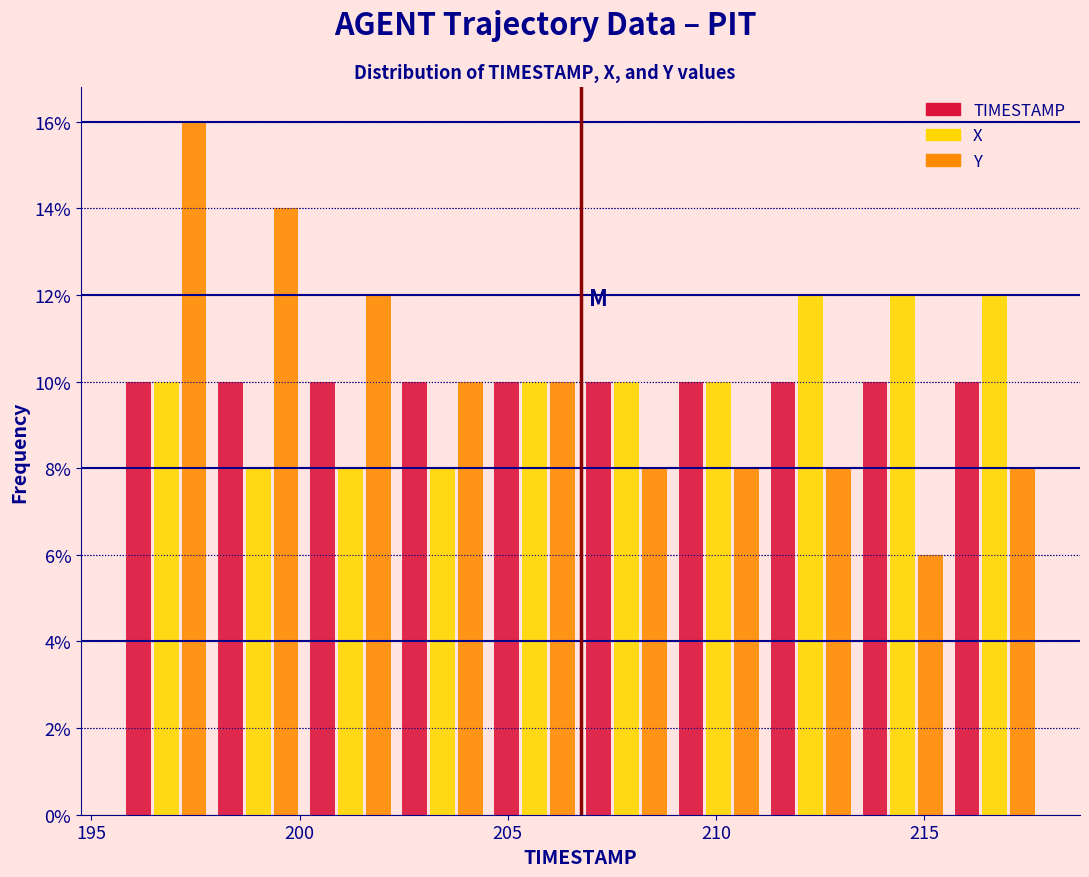

Reading left to right, list every range on the x-axis with the height of the bar of each series over it. Neither the bar edges nor the heights are printed on the chart, so give them approximately, as read against the axes.

195.5 to 198.0: TIMESTAMP=10	X=10	Y=16
198.0 to 200.0: TIMESTAMP=10	X=8	Y=14
200.0 to 202.5: TIMESTAMP=10	X=8	Y=12
202.5 to 204.5: TIMESTAMP=10	X=8	Y=10
204.5 to 206.5: TIMESTAMP=10	X=10	Y=10
206.5 to 209.0: TIMESTAMP=10	X=10	Y=8
209.0 to 211.0: TIMESTAMP=10	X=10	Y=8
211.0 to 213.5: TIMESTAMP=10	X=12	Y=8
213.5 to 215.5: TIMESTAMP=10	X=12	Y=6
215.5 to 218.0: TIMESTAMP=10	X=12	Y=8